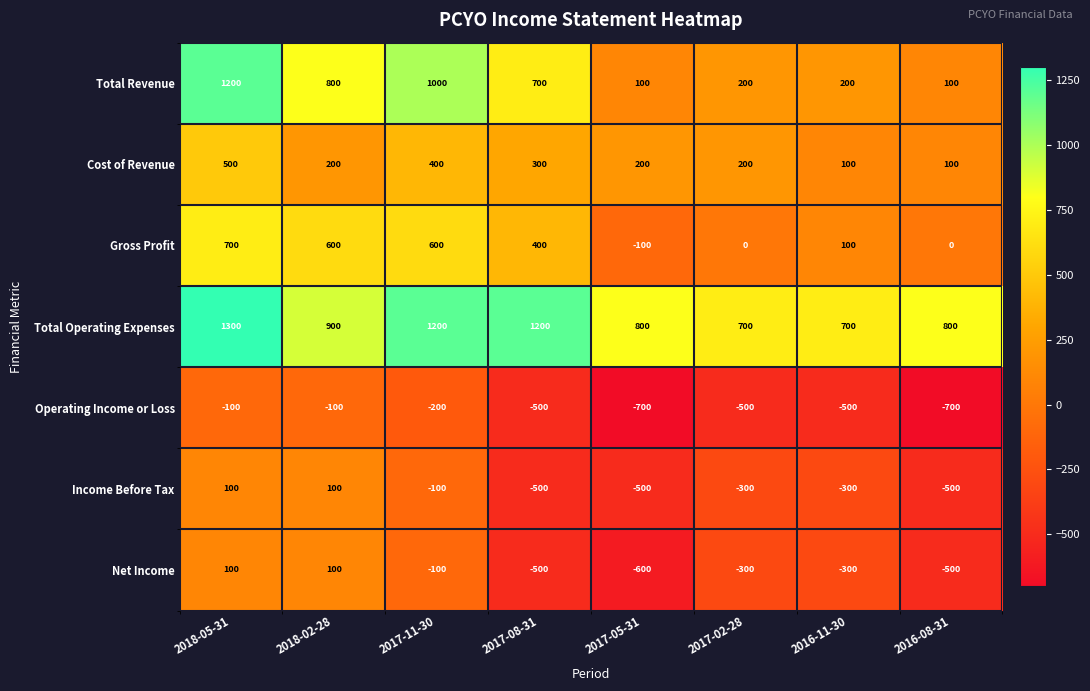

What is the difference between the maximum and second lowest values in the Gross Profit series?

700